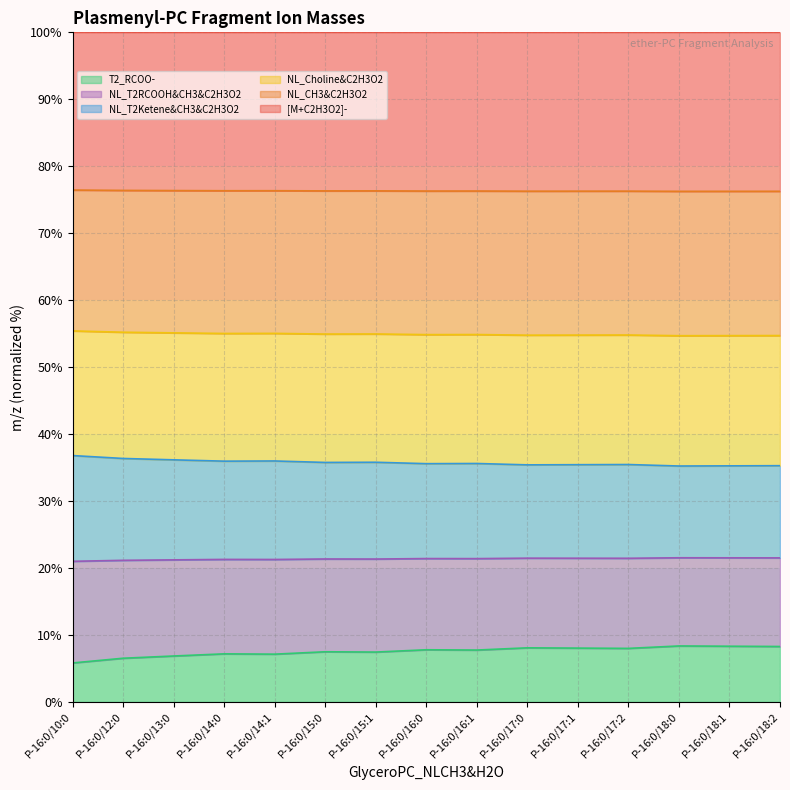

What is the minimum value for T2_RCOO-?

5.8